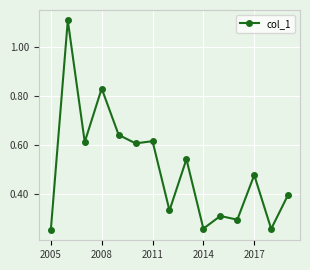

What is the sum of all values?

7.5